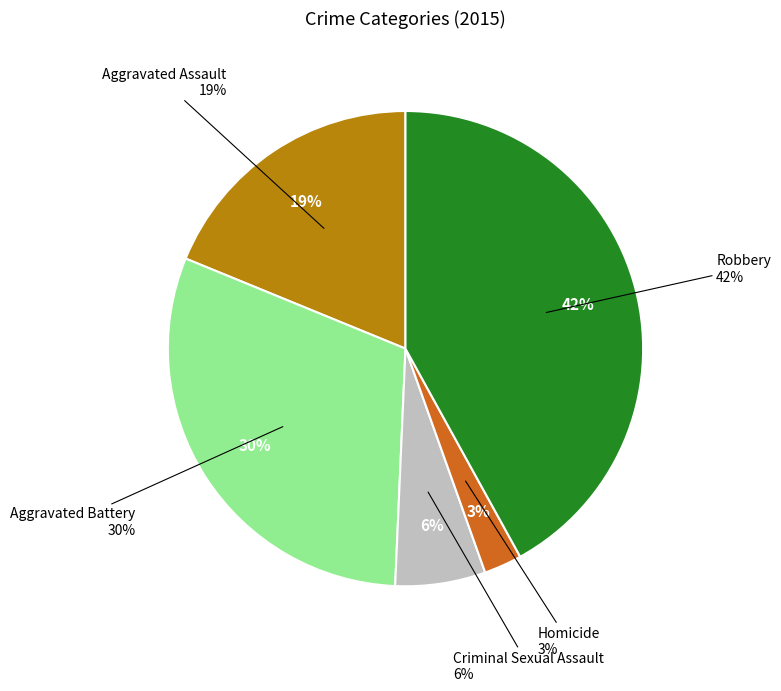

The Robbery slice represents 32% of the pie. True or false?

False